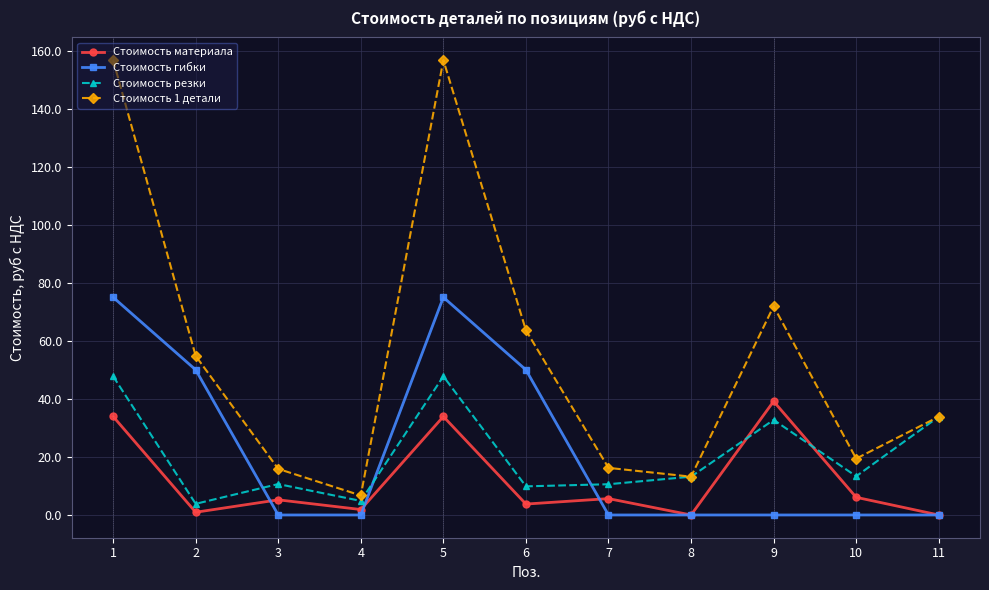

Between 1 and 11, which series saw the biggest shift?

Стоимость 1 детали